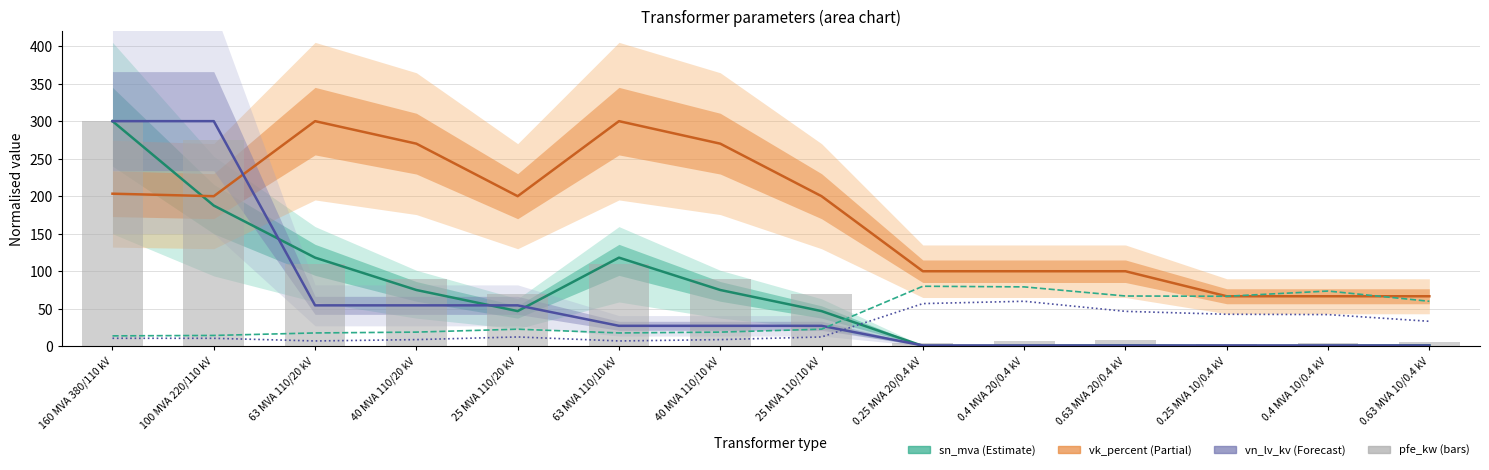

What position from the right is 25 MVA 110/10 kV?

7